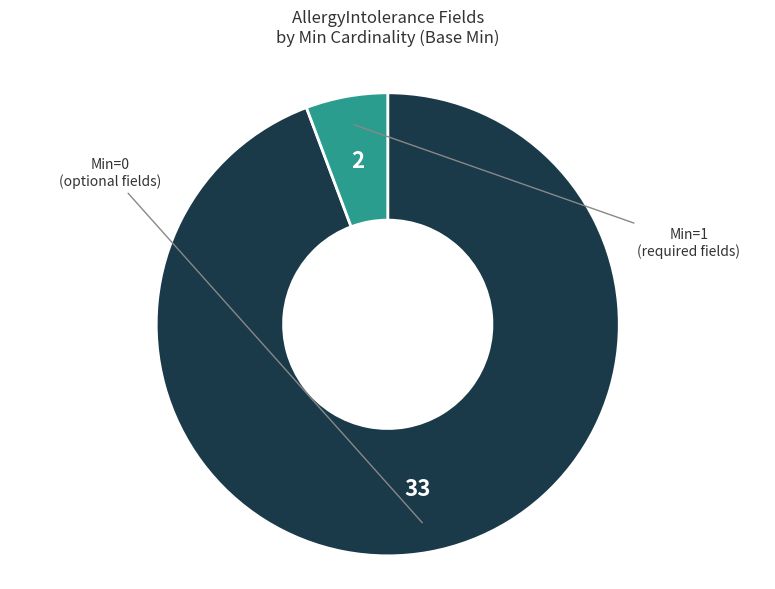

Is there a majority slice in this chart?

Yes